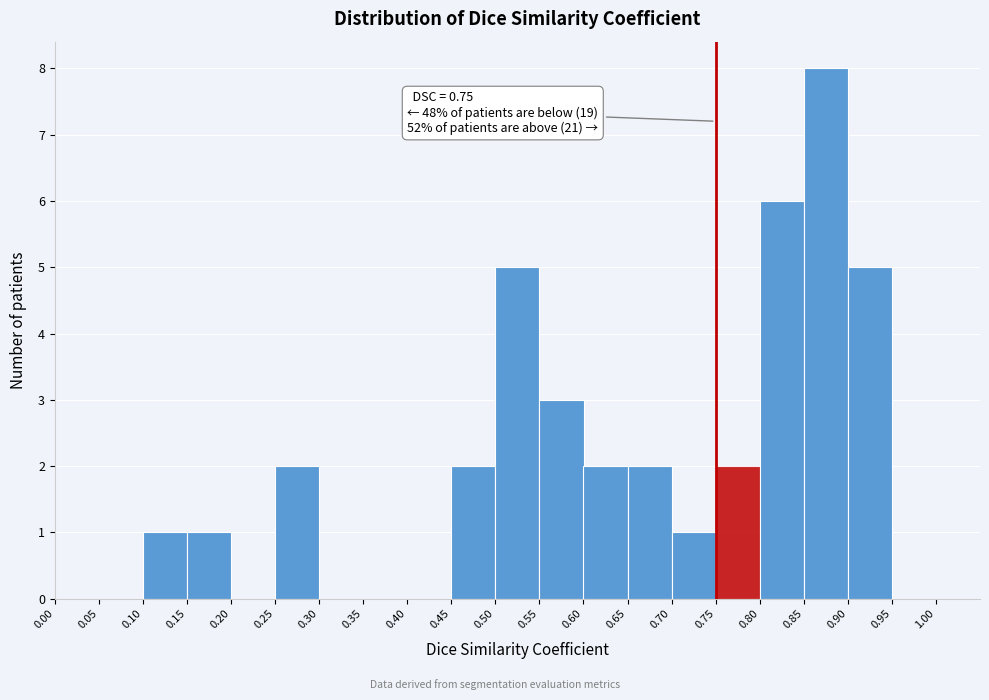

Which range on the x-axis has the tallest bar?

0.85 to 0.90